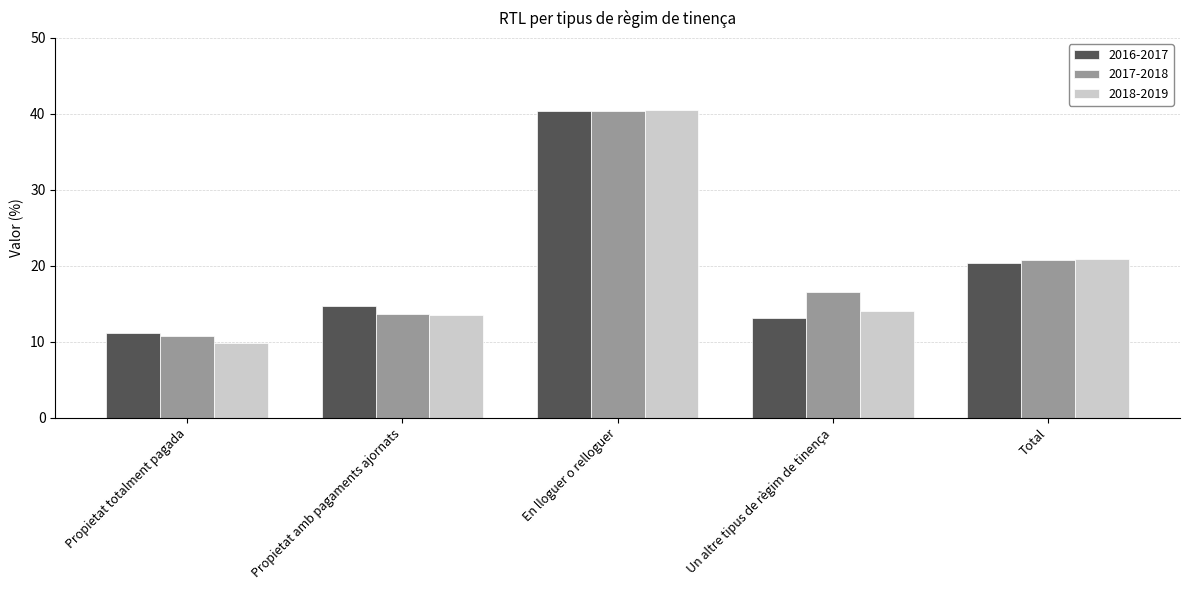

What position from the right is Un altre tipus de règim de tinença?

2